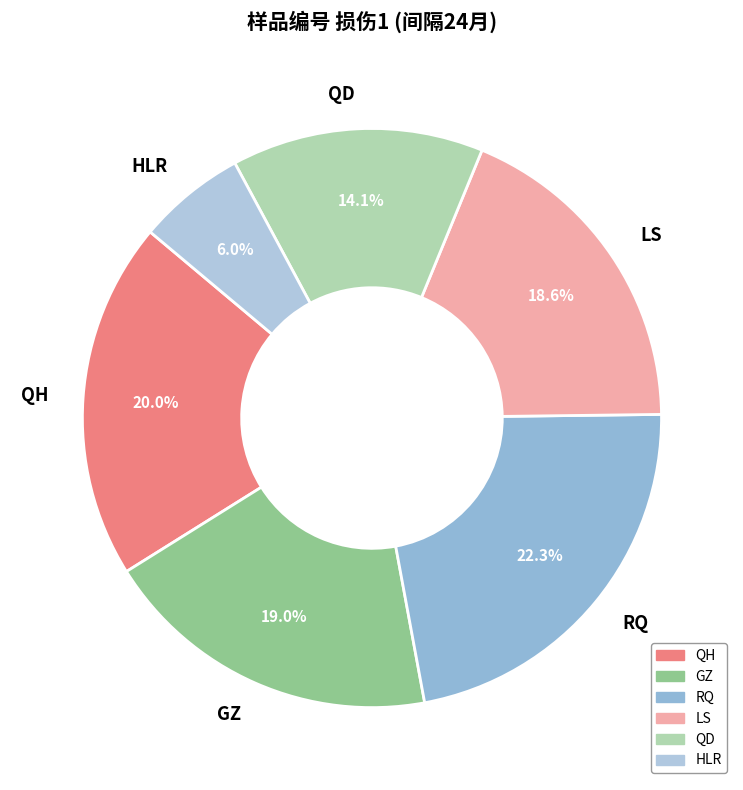

To the nearest percent, what is the combined percentage of HLR and QD?

20%